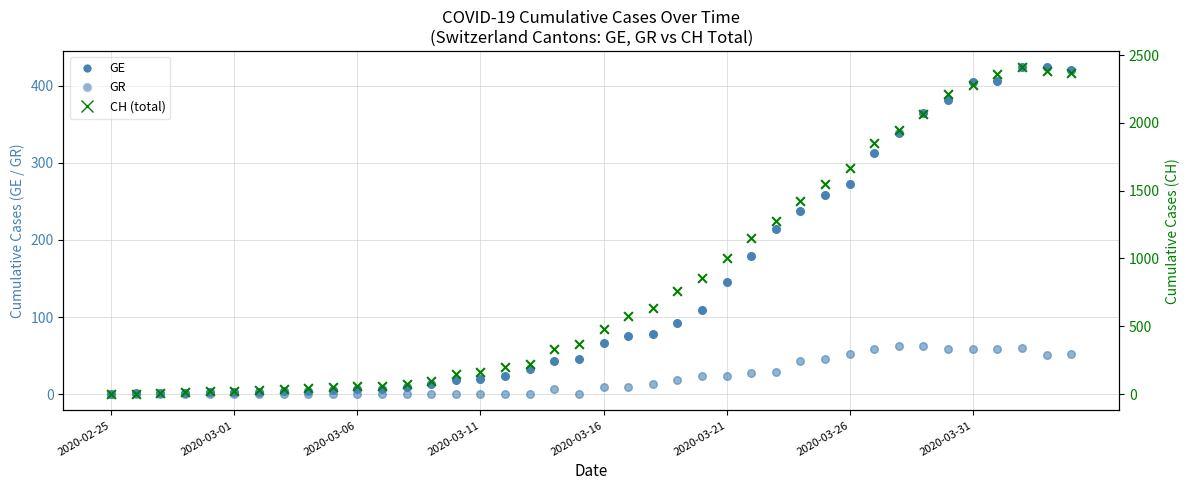

Which series has the largest Y range (max minus min)?

CH (total)